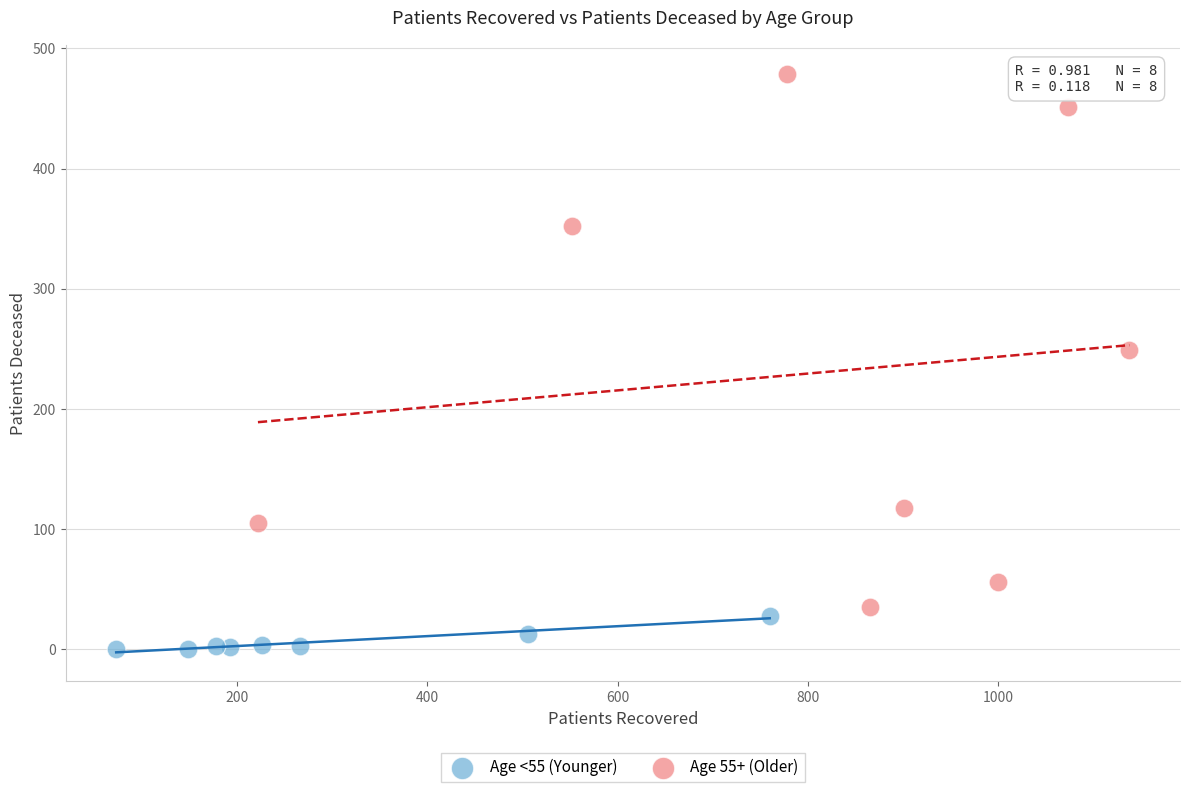

Which series contains the highest Y value?

Age 55+ (Older)